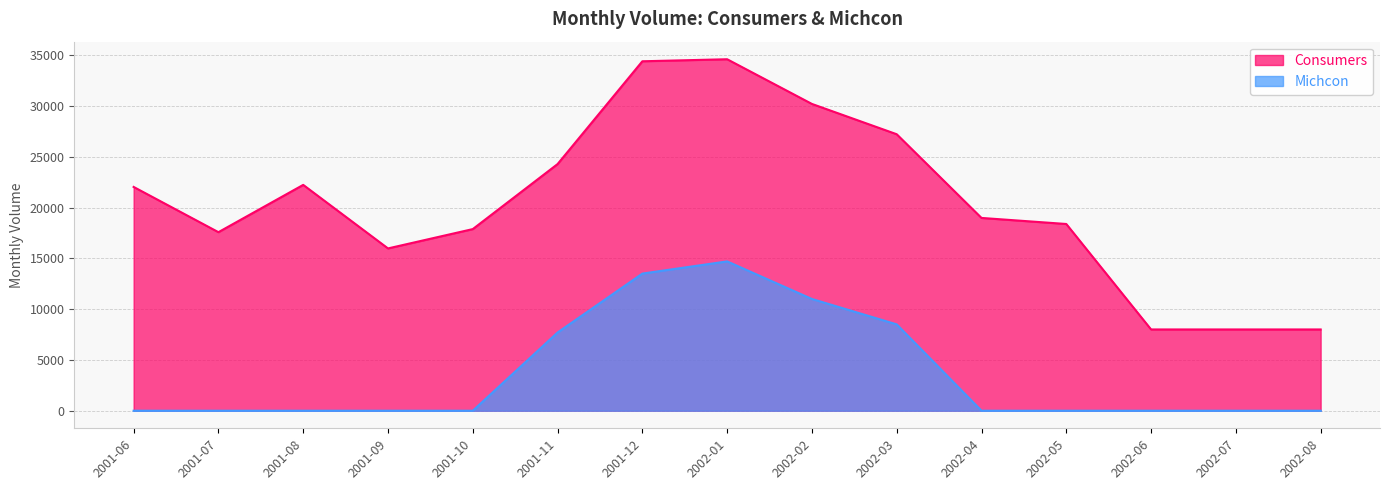

How many data points in Consumers are less than 18978?

7